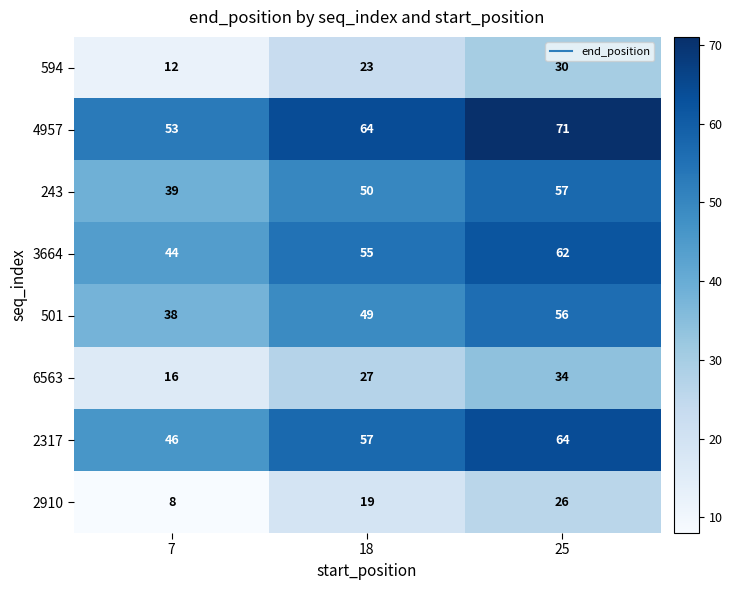

What is the approximate value of 2317 at 7, to the nearest 10?

50